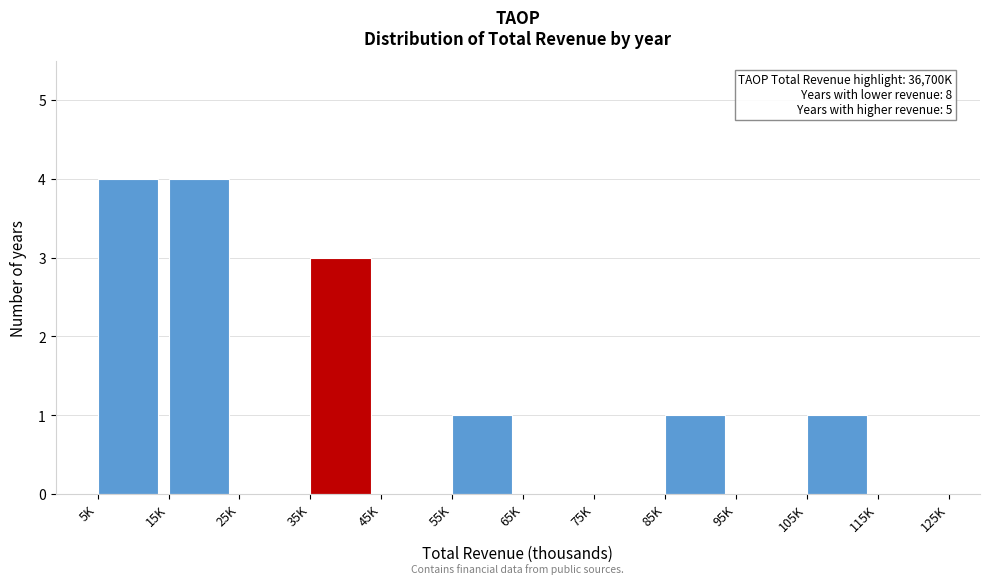

Reading right to left, transcribe all the data shown in this chart.

115K=0	105K=1	95K=0	85K=1	75K=0	65K=0	55K=1	45K=0	35K=3	25K=0	15K=4	5K=4